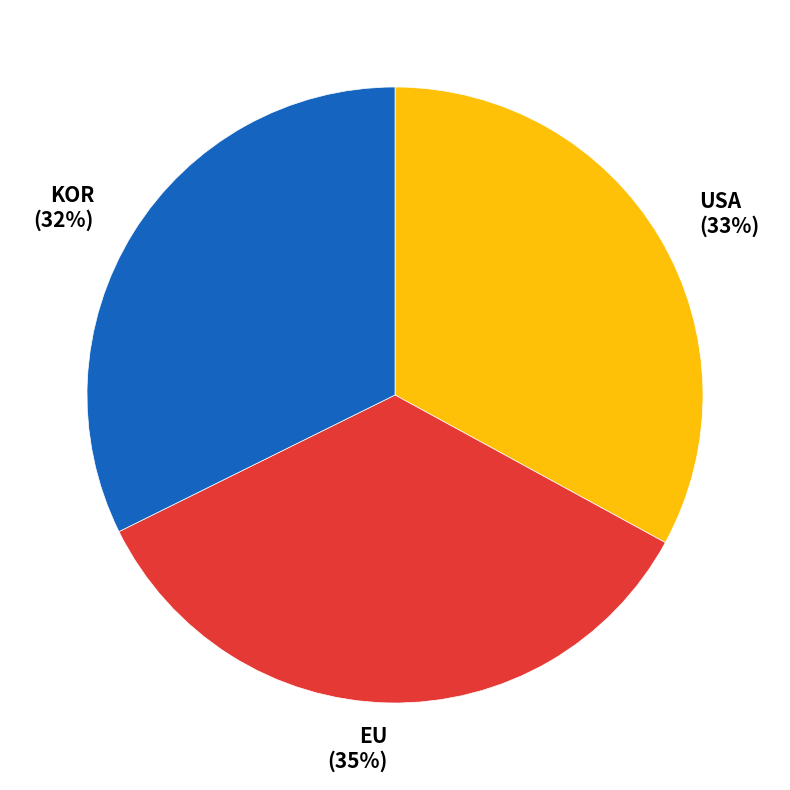

Rank the categories by value from lowest to highest.

KOR, USA, EU